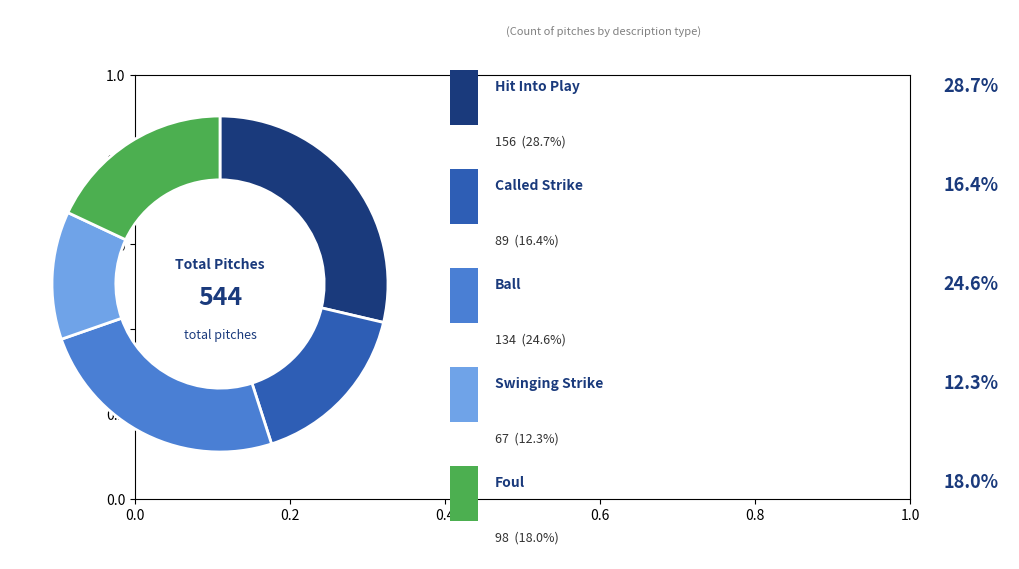

Does any single category account for the majority?

No